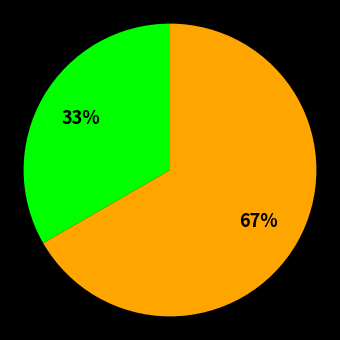

Does any single category account for the majority?

Yes